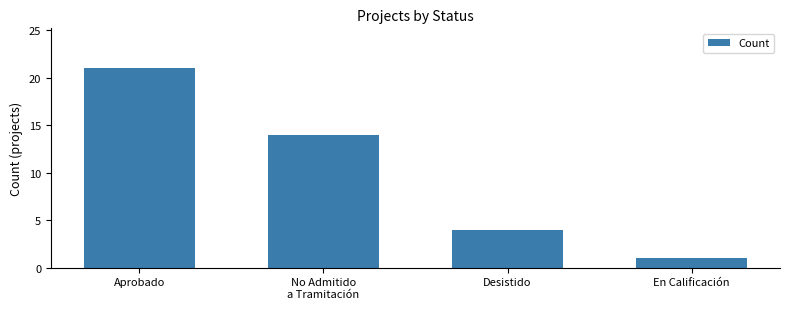

List the labels in order of value, smallest first.

En Calificación, Desistido, No Admitido
a Tramitación, Aprobado